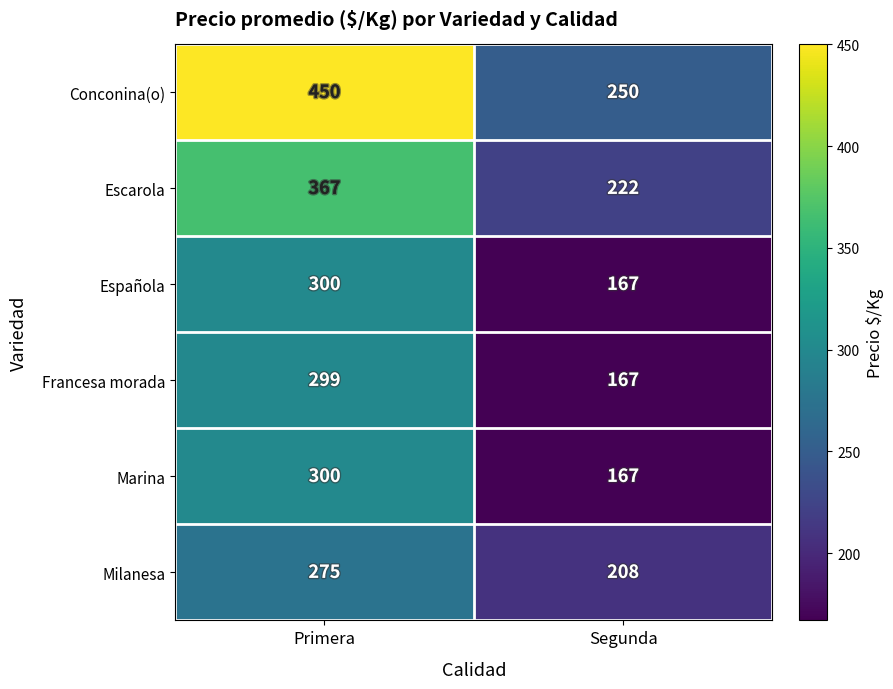

What is the total value across all series at Segunda?

1181